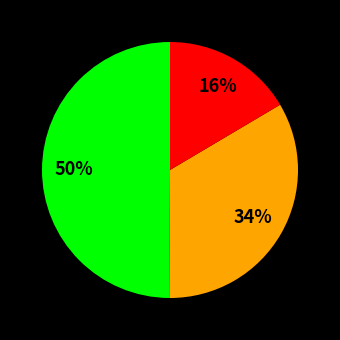

To the nearest percent, what is the average slice percentage?

33%